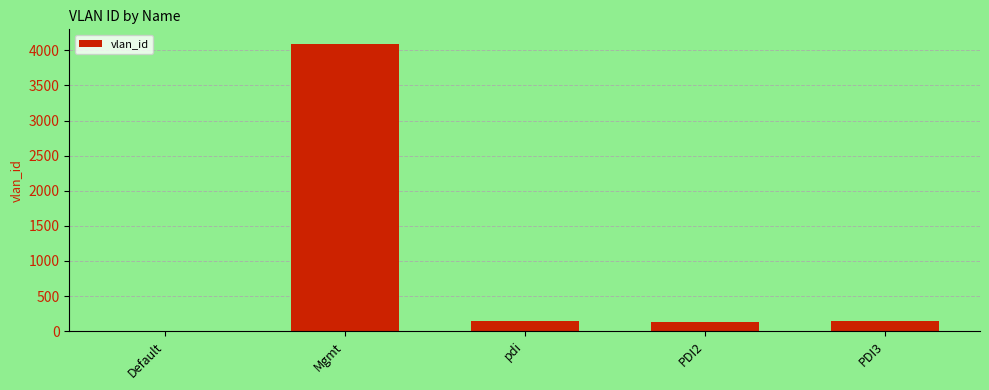

Read the value at PDI3, to the nearest 50.

150